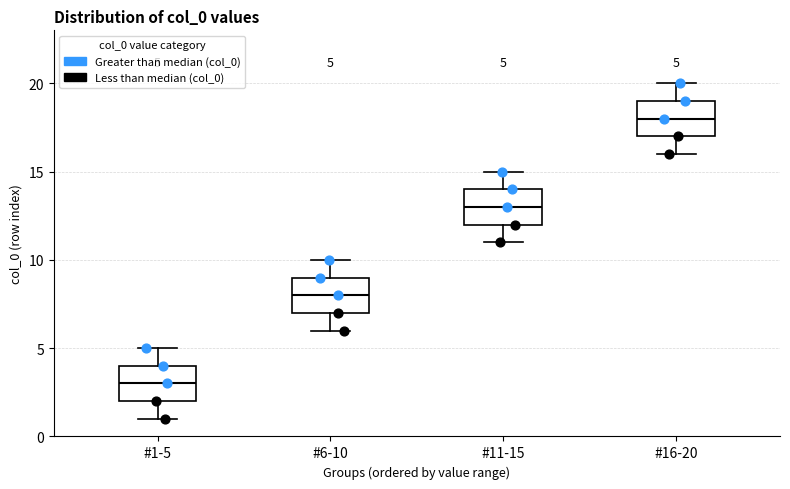

Which box's median line is the highest?

#16-20